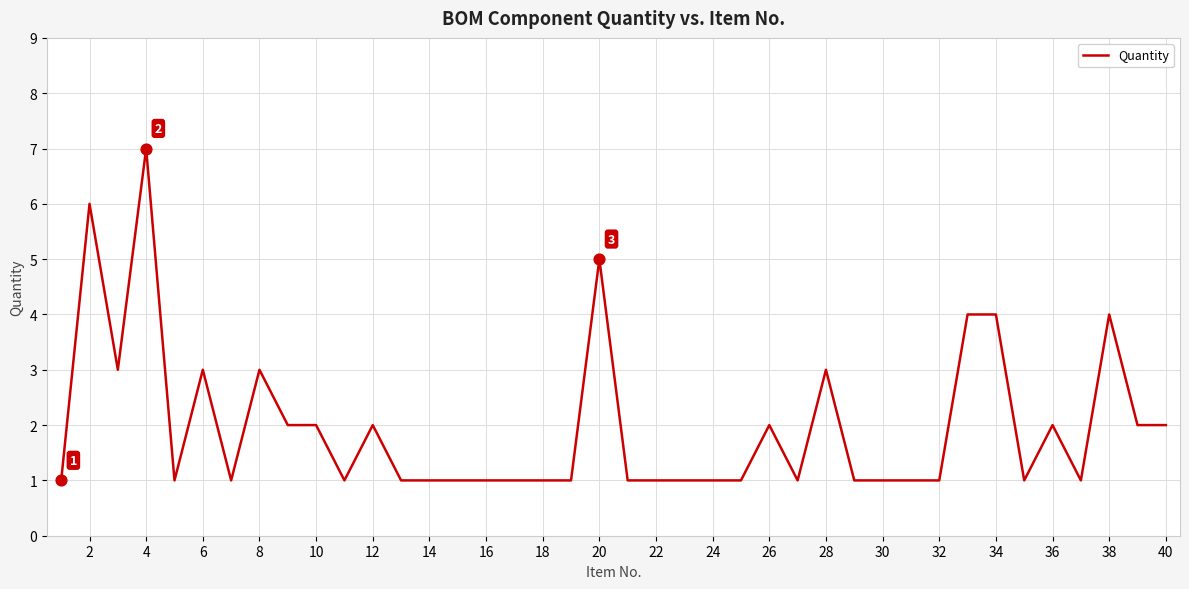

What is the difference between the maximum and minimum values?

6